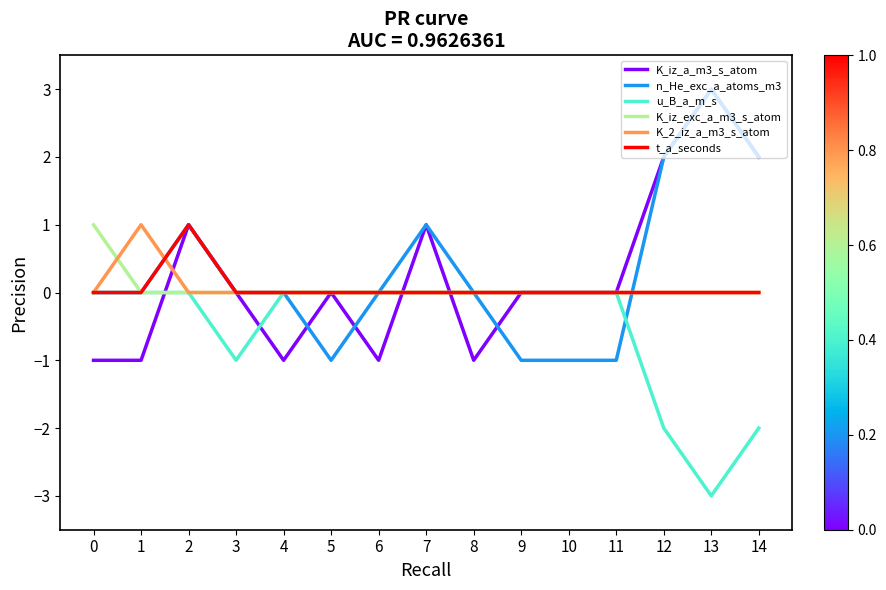

Is the value of K_2_iz_a_m3_s_atom at 0 greater than the value of K_iz_a_m3_s_atom at 6?

Yes